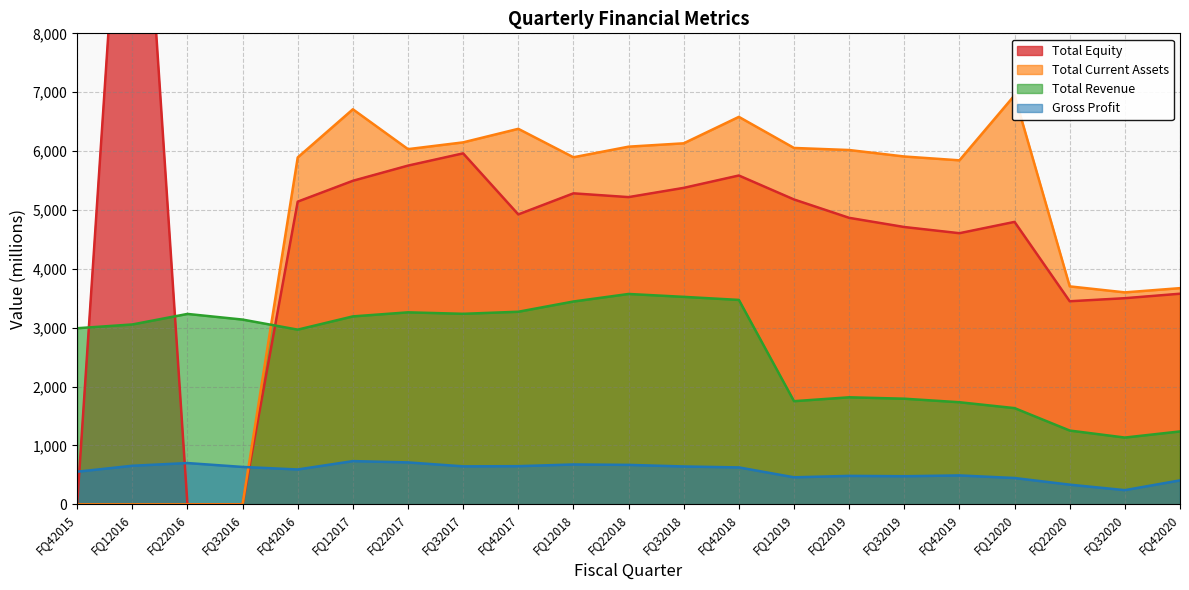

What is the average value of the Total Current Assets series?

4647